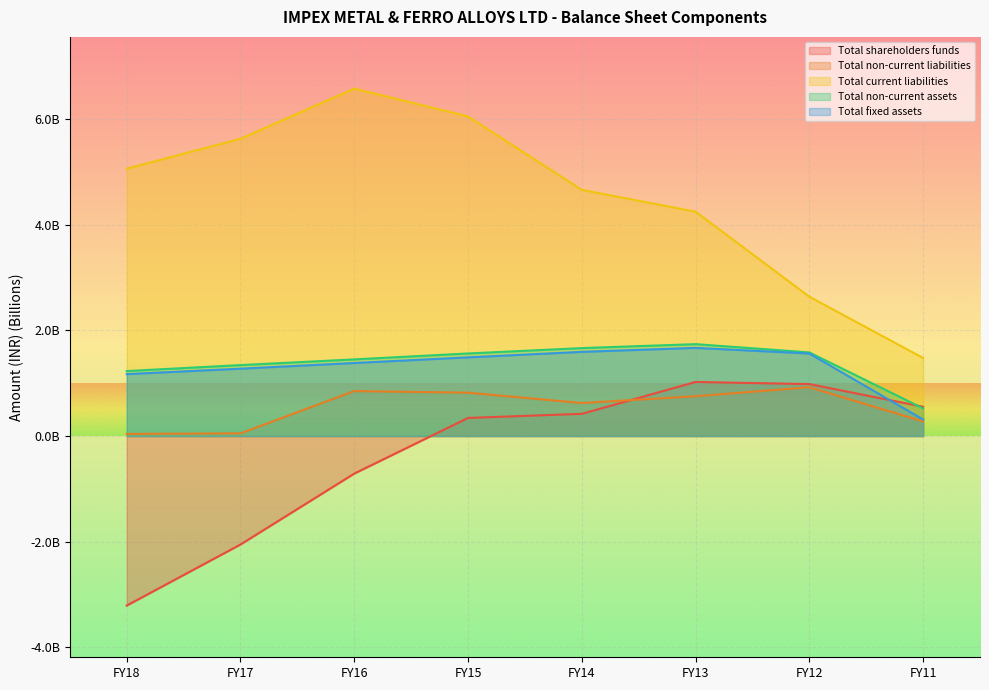

At which category does the chart reach its peak across all series?

FY16